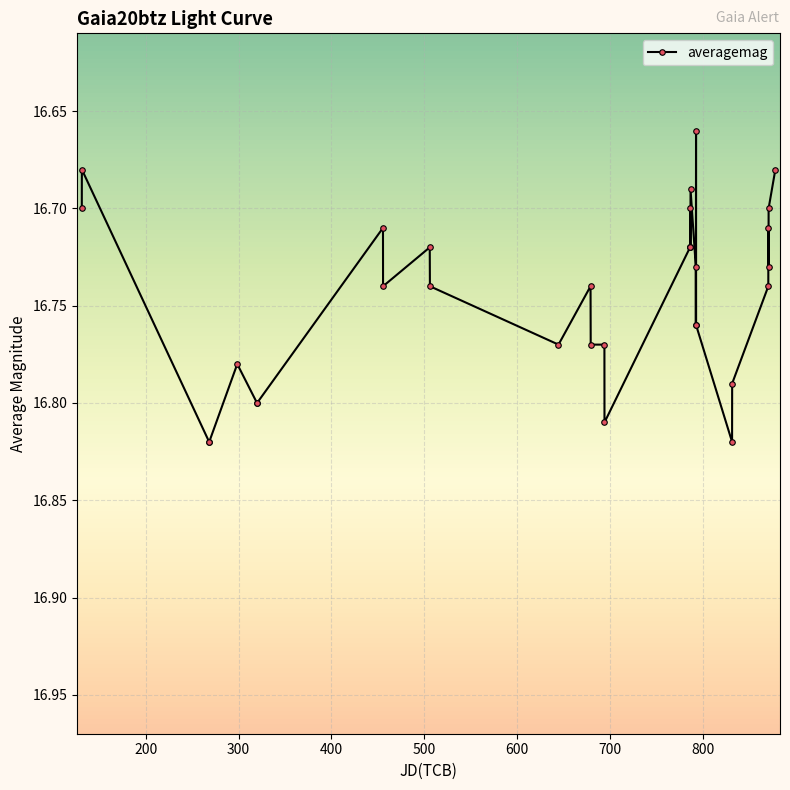

How many lines are shown in the chart?

1